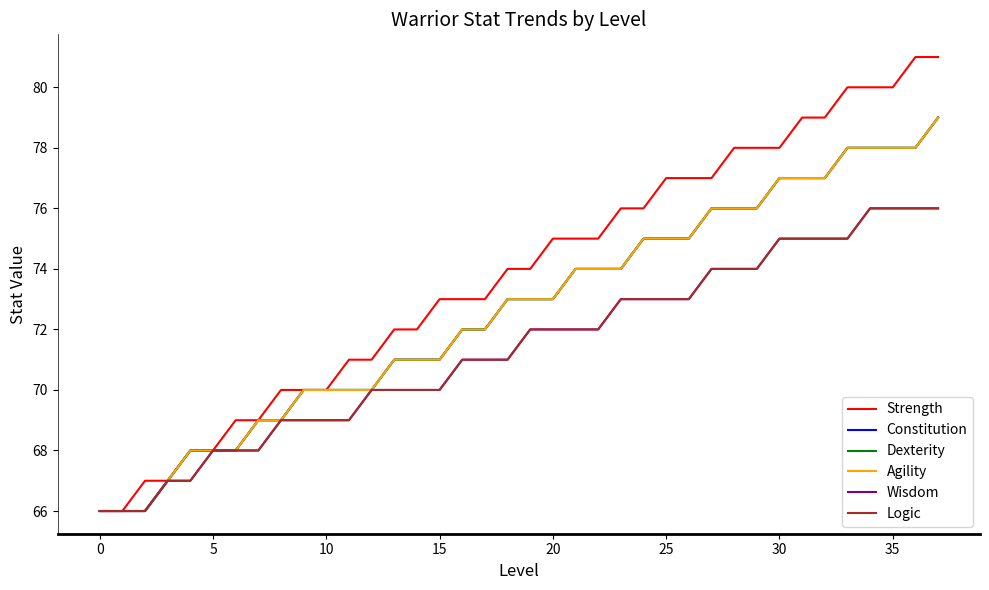

Does the chart display data point markers on the line(s)?

No